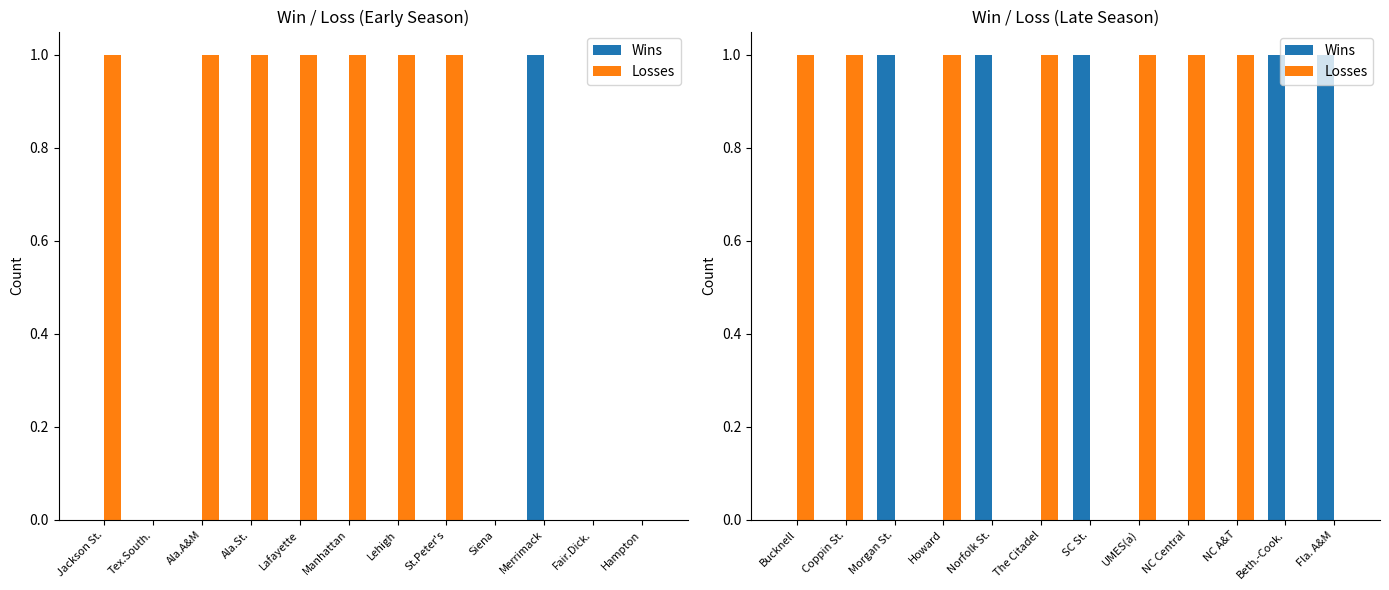

List the series in order of their peak value, highest first.

Wins, Losses